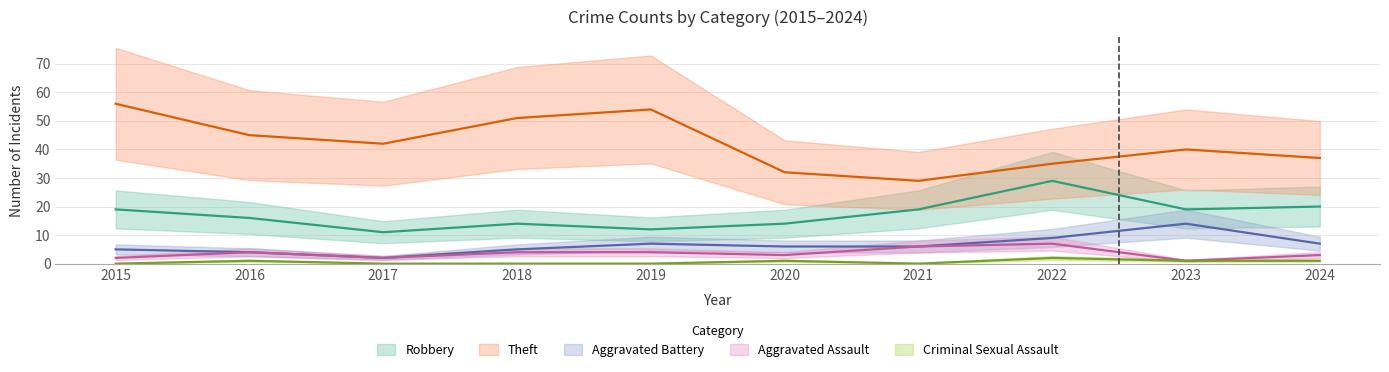

Where does the Aggravated Battery series first go above 6?

2019